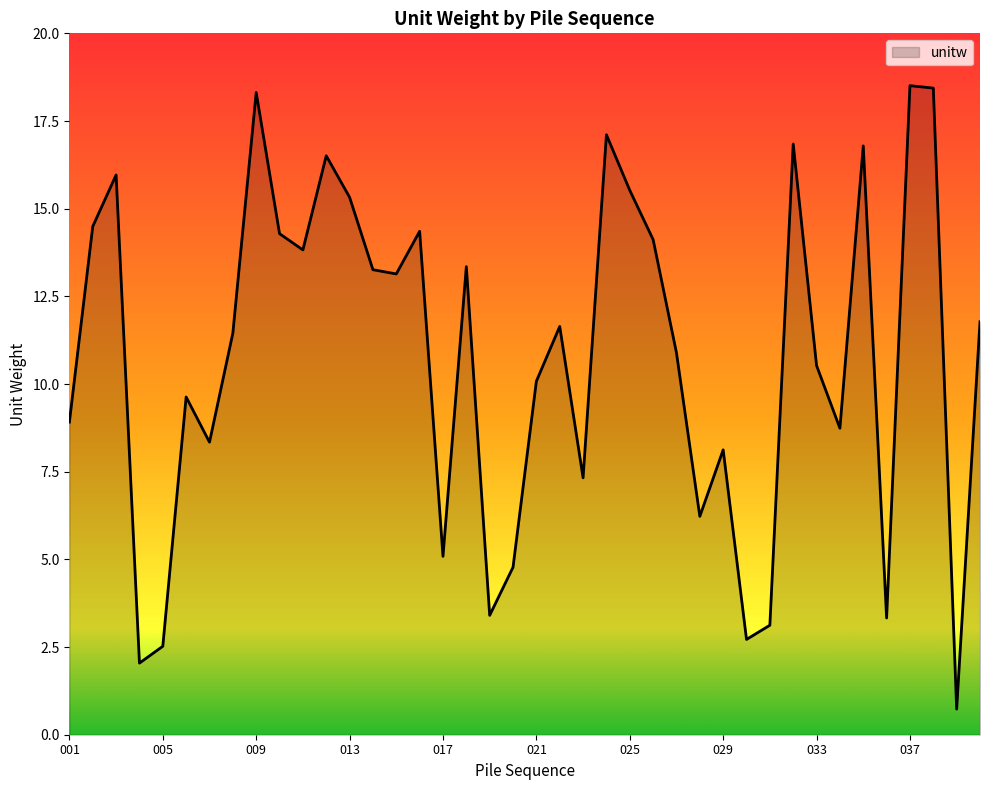

What is the average value?

10.8